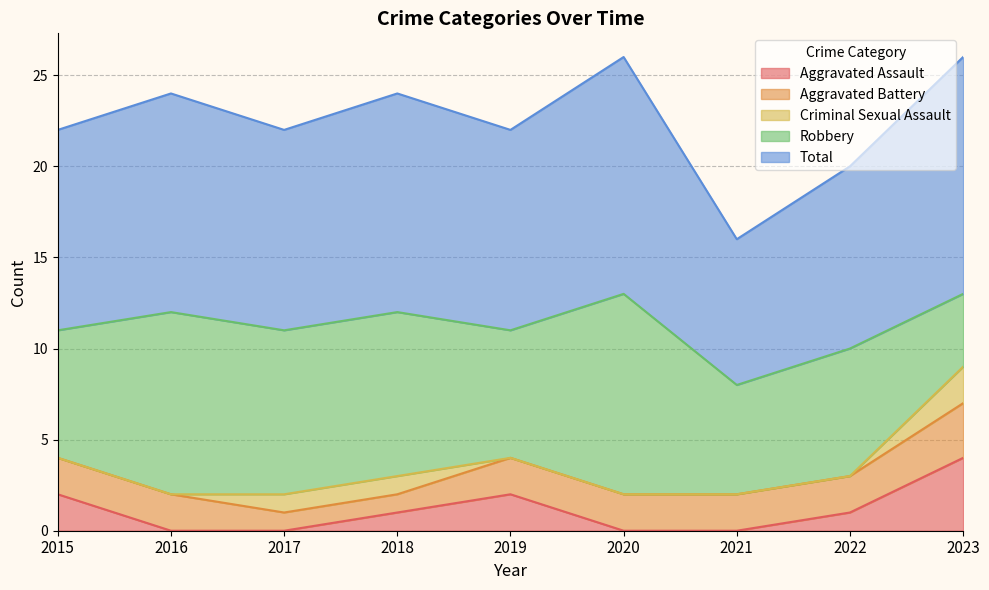

True or false: Total and Robbery cross at least once.

False